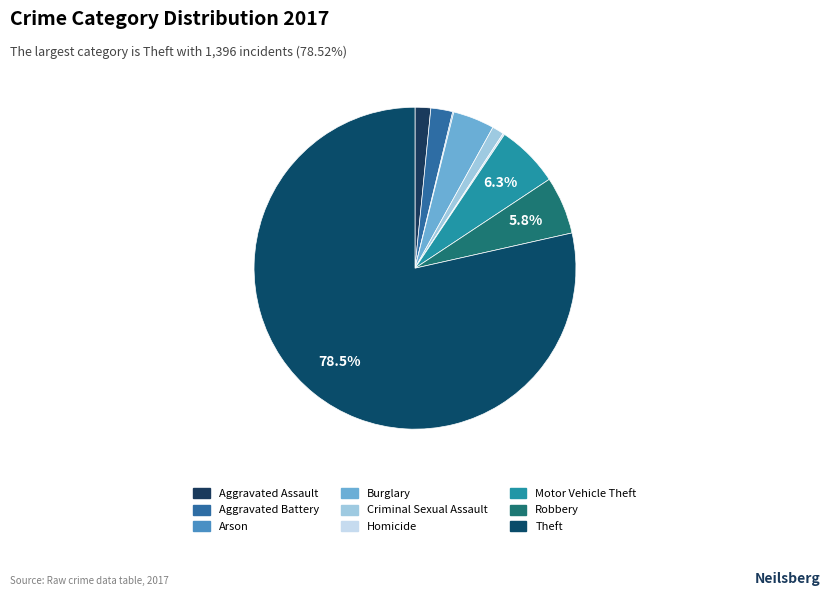

Combined, what portion of the pie is Arson and Theft?

78.6%